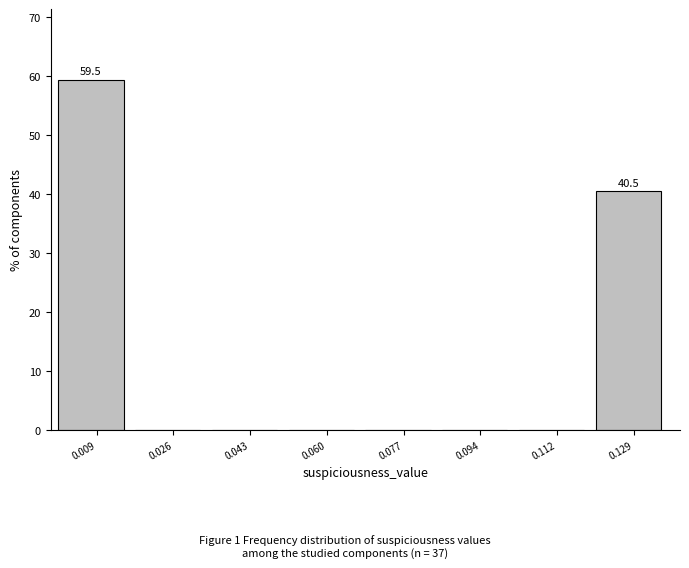

Over which range of the x-axis is the bar tallest?

0.000 to 0.018